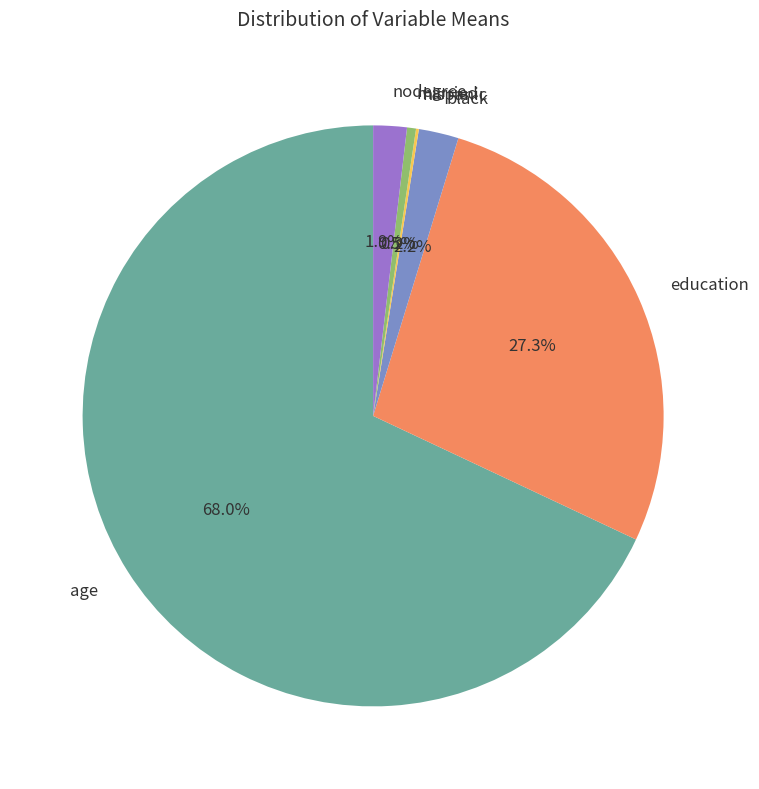

True or false: age accounts for 68% of the total.

True